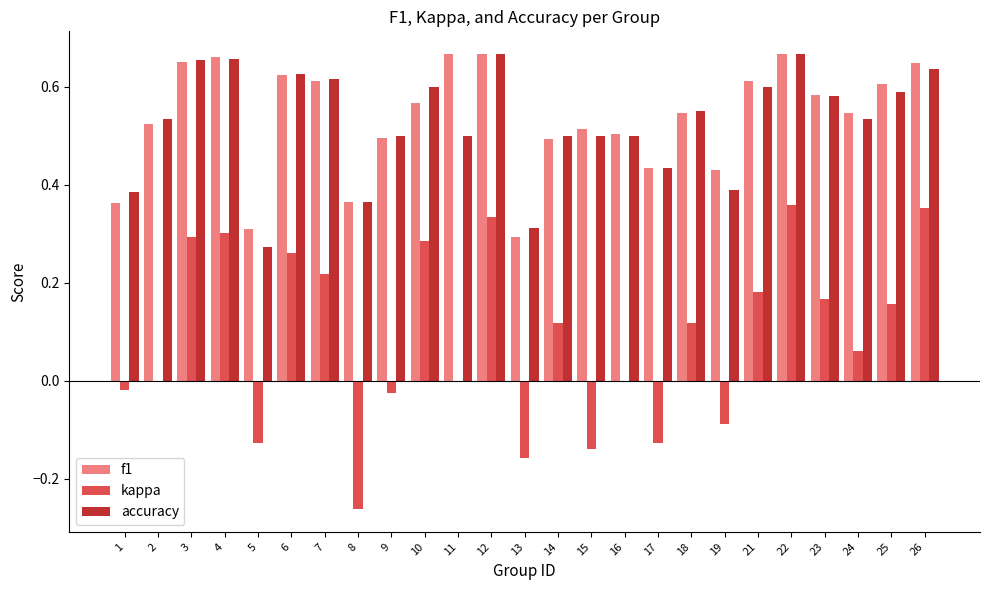

Does the chart contain stacked bars?

No